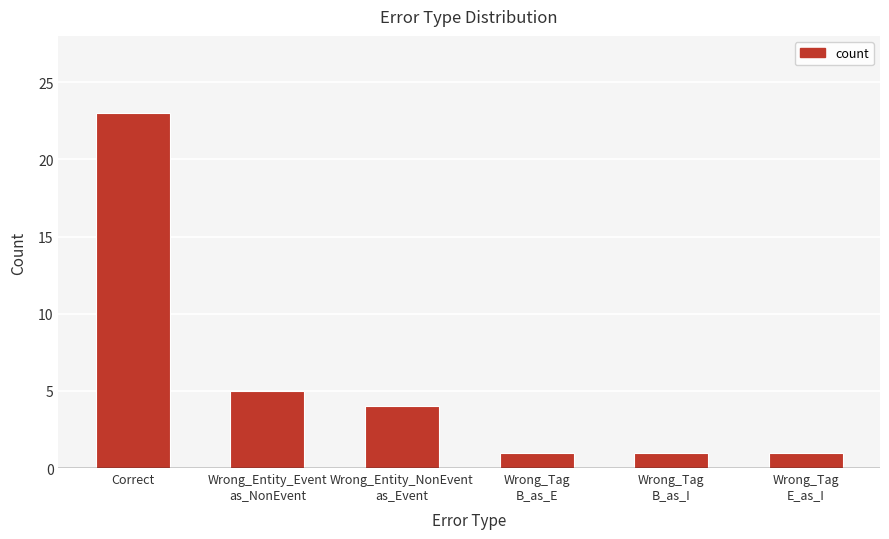

Which category has the highest value across all series?

Correct